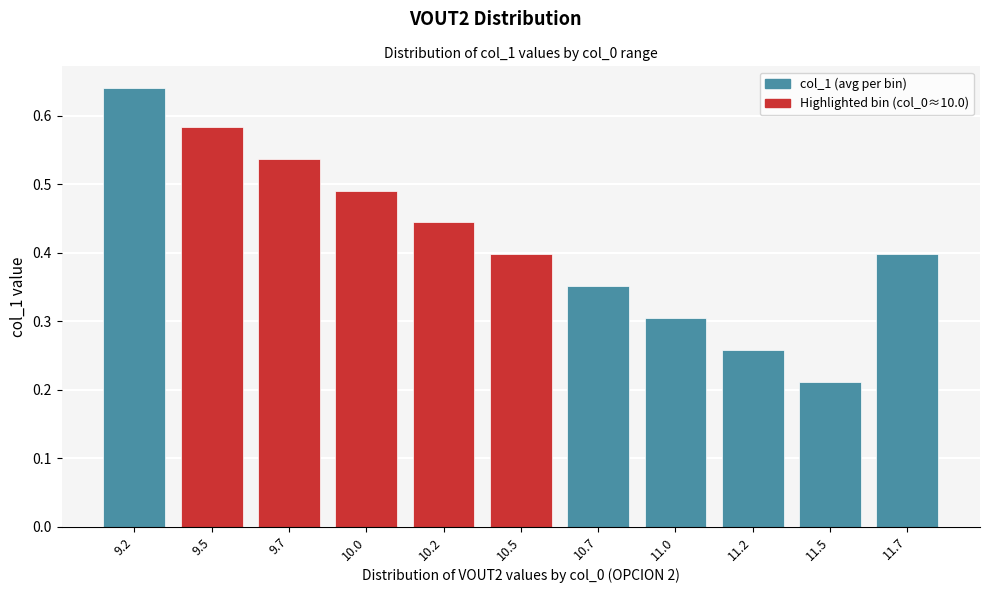

At which category does the chart reach its minimum across all series?

11.5